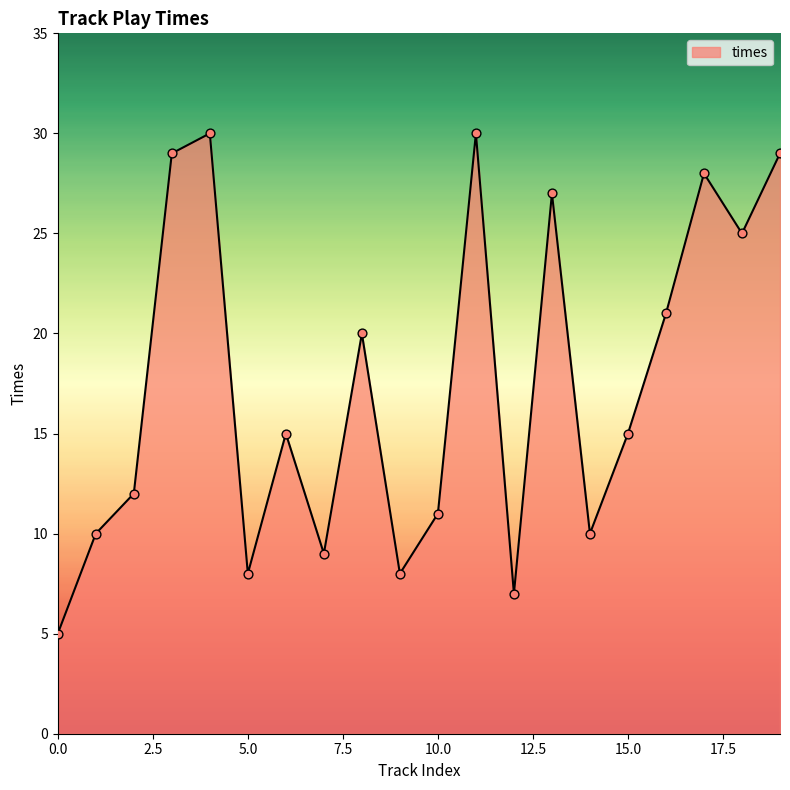

What is the difference between the maximum and minimum values?

25